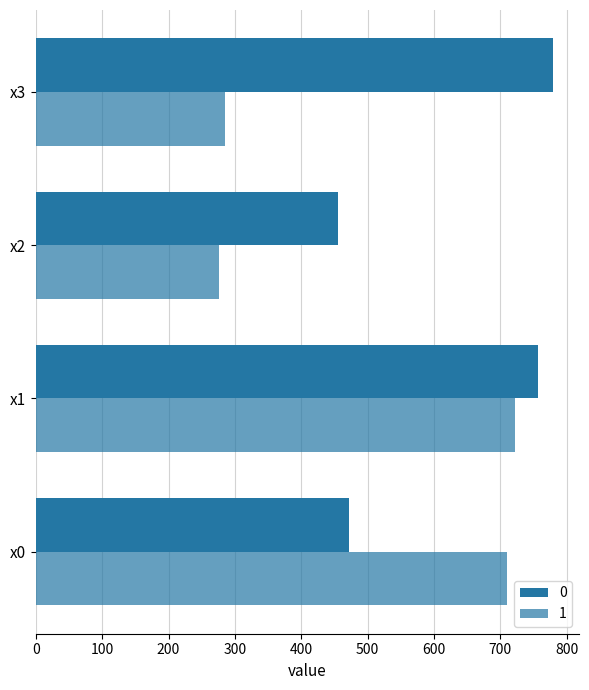

How many series are shown in this chart?

2